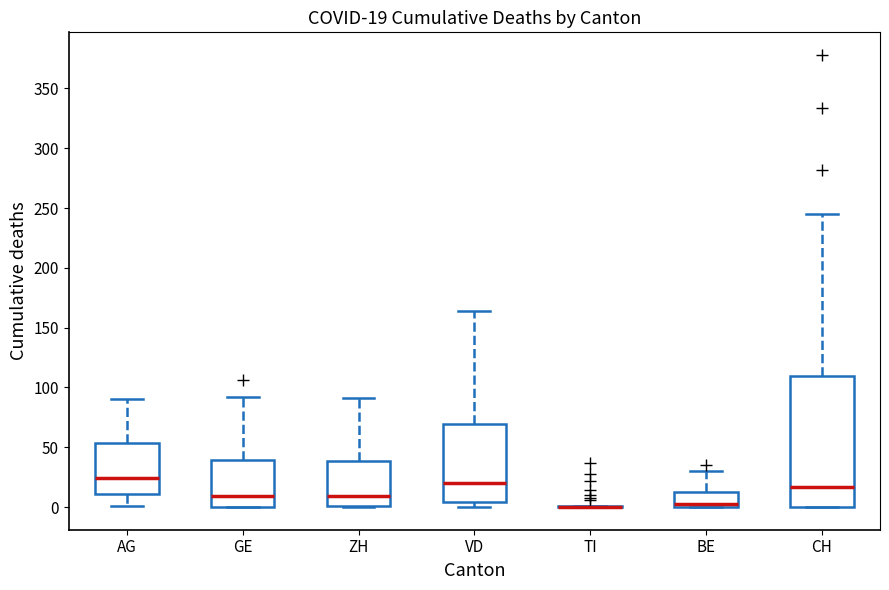

Which box is the tallest, from its lower edge to its upper edge?

CH